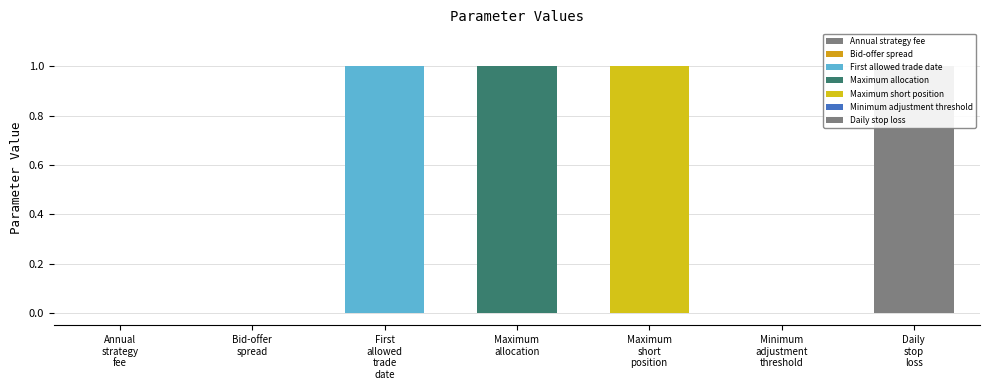

What is the sum of all values?

4.0